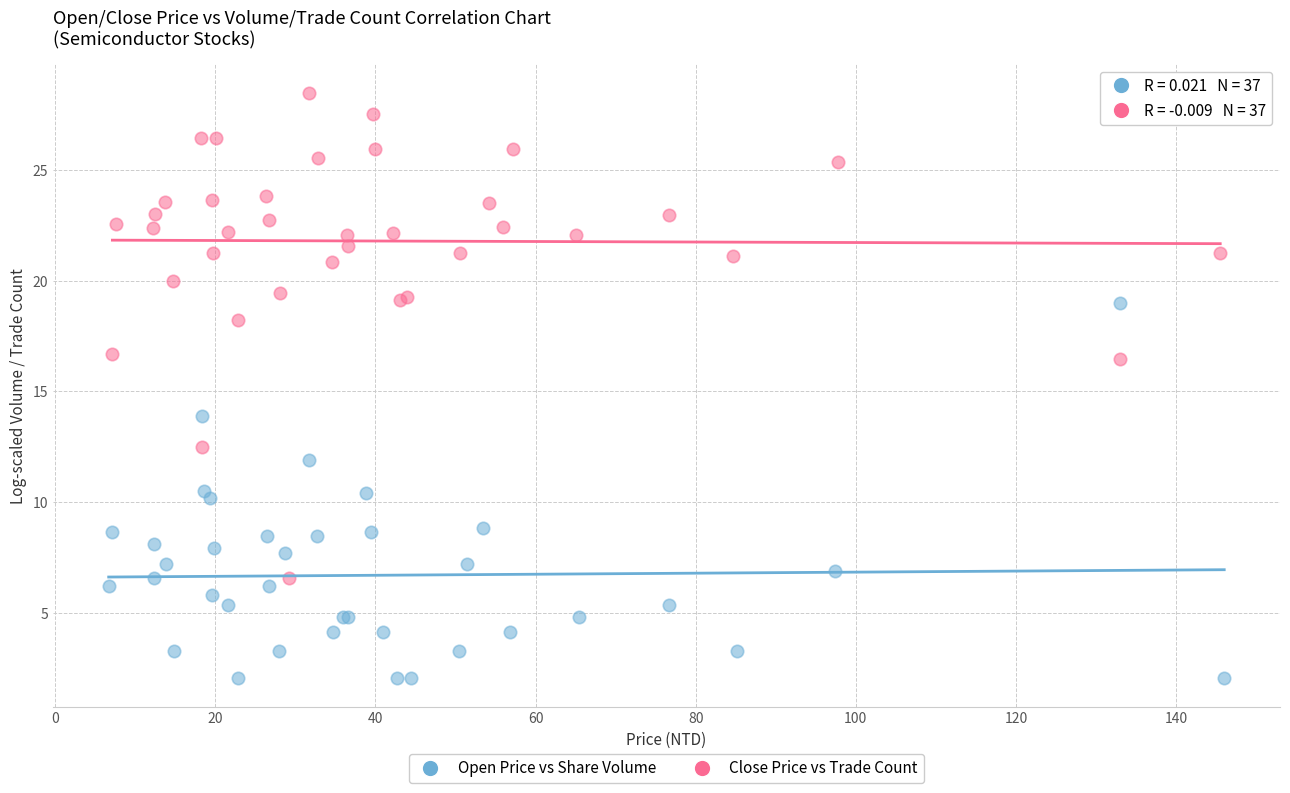

Which series has the largest Y range (max minus min)?

Close Price vs Trade Count